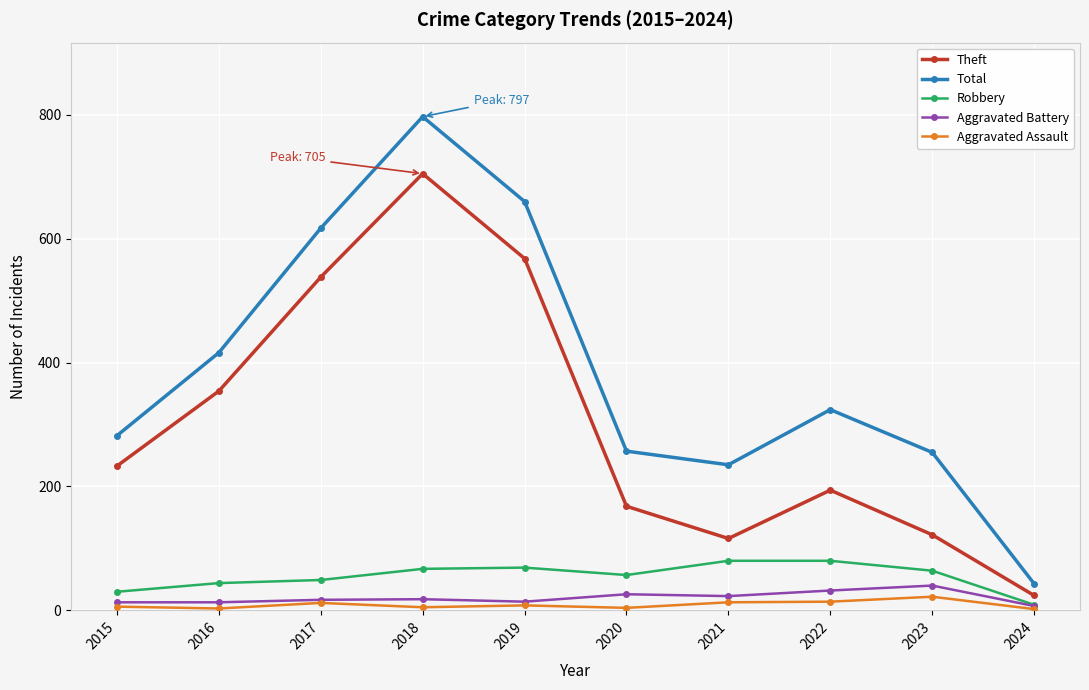

Is it true that Aggravated Battery equals 13 at 2015?

True